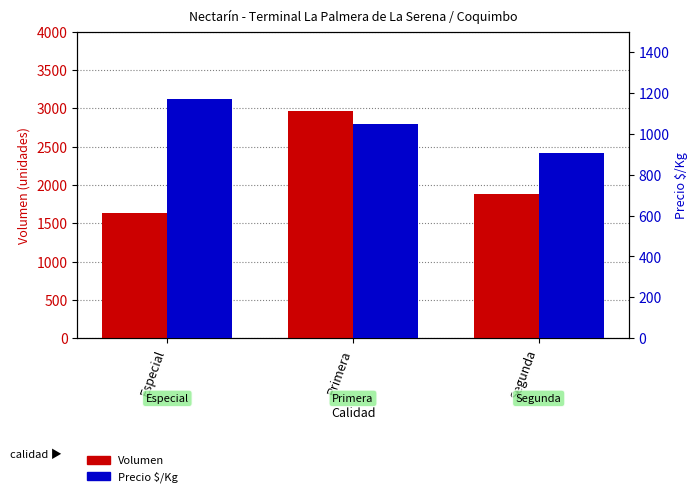

Reading left to right, extract all data points from this chart.

Volumen: Especial=1640	Primera=2960	Segunda=1888
Precio $/Kg: Especial=1172	Primera=1047	Segunda=906